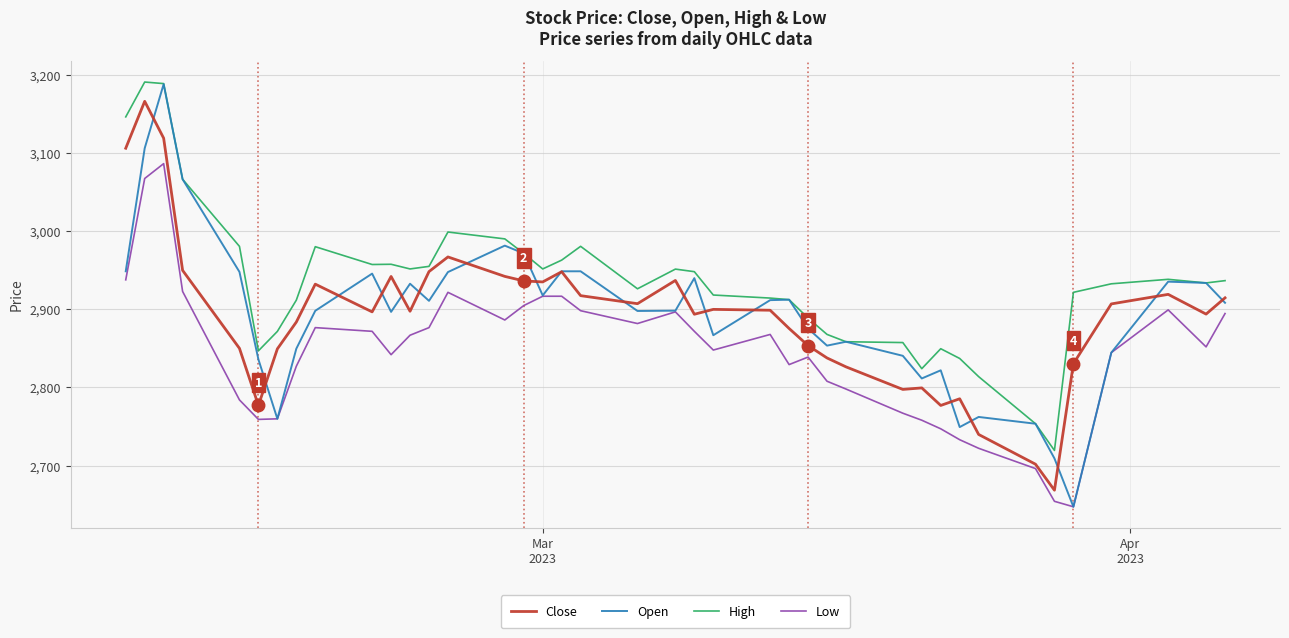

True or false: Low and High intersect in this chart.

False